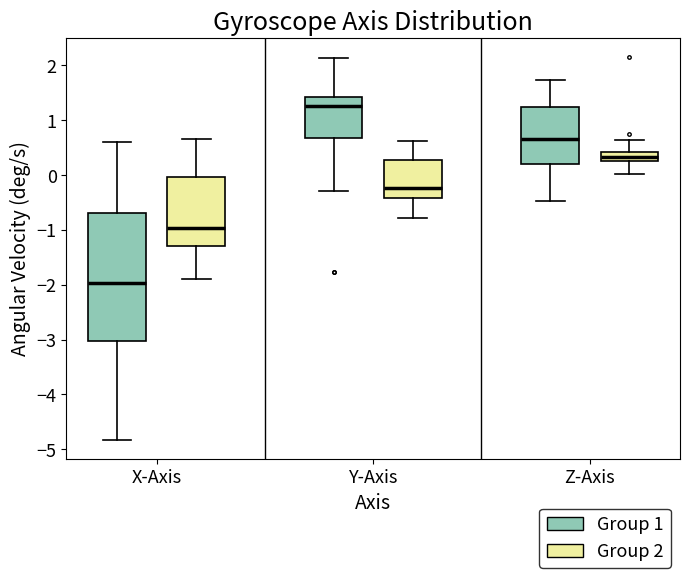

Which box has the highest median line?

Y-Axis (Group 1)